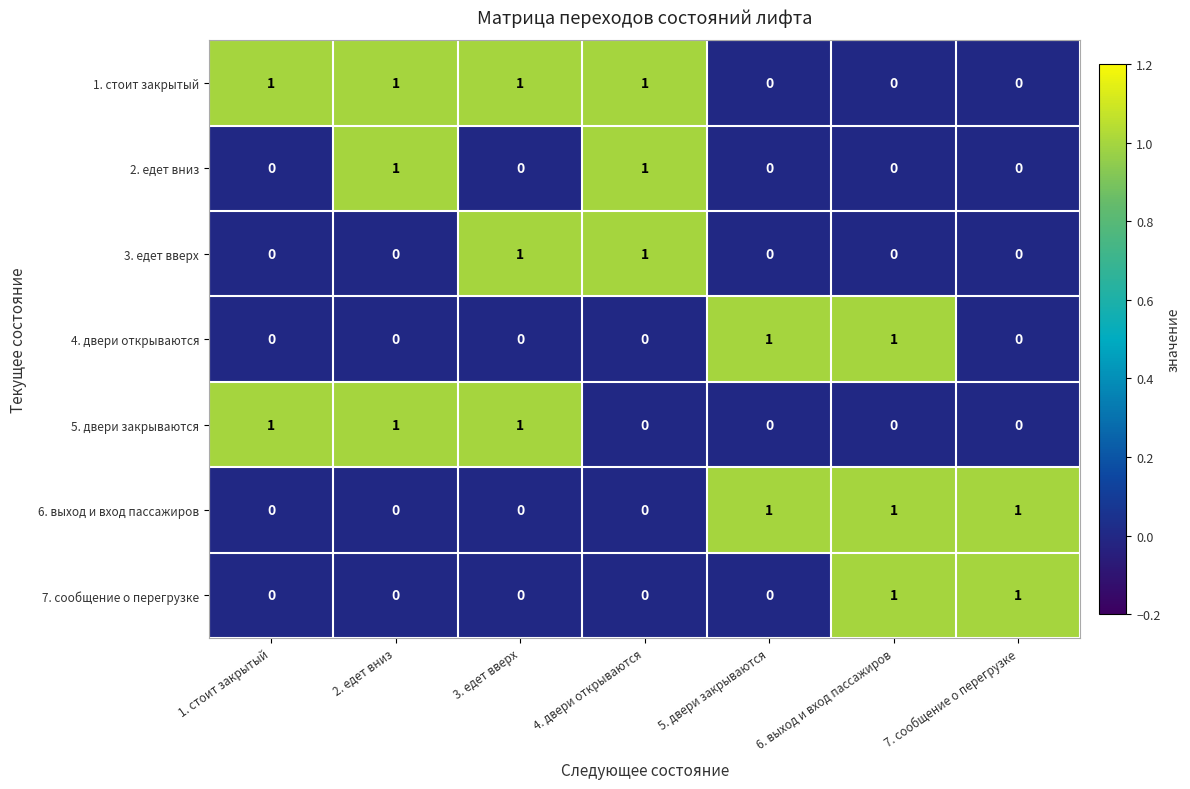

What is the sum of all 1. стоит закрытый values?

4